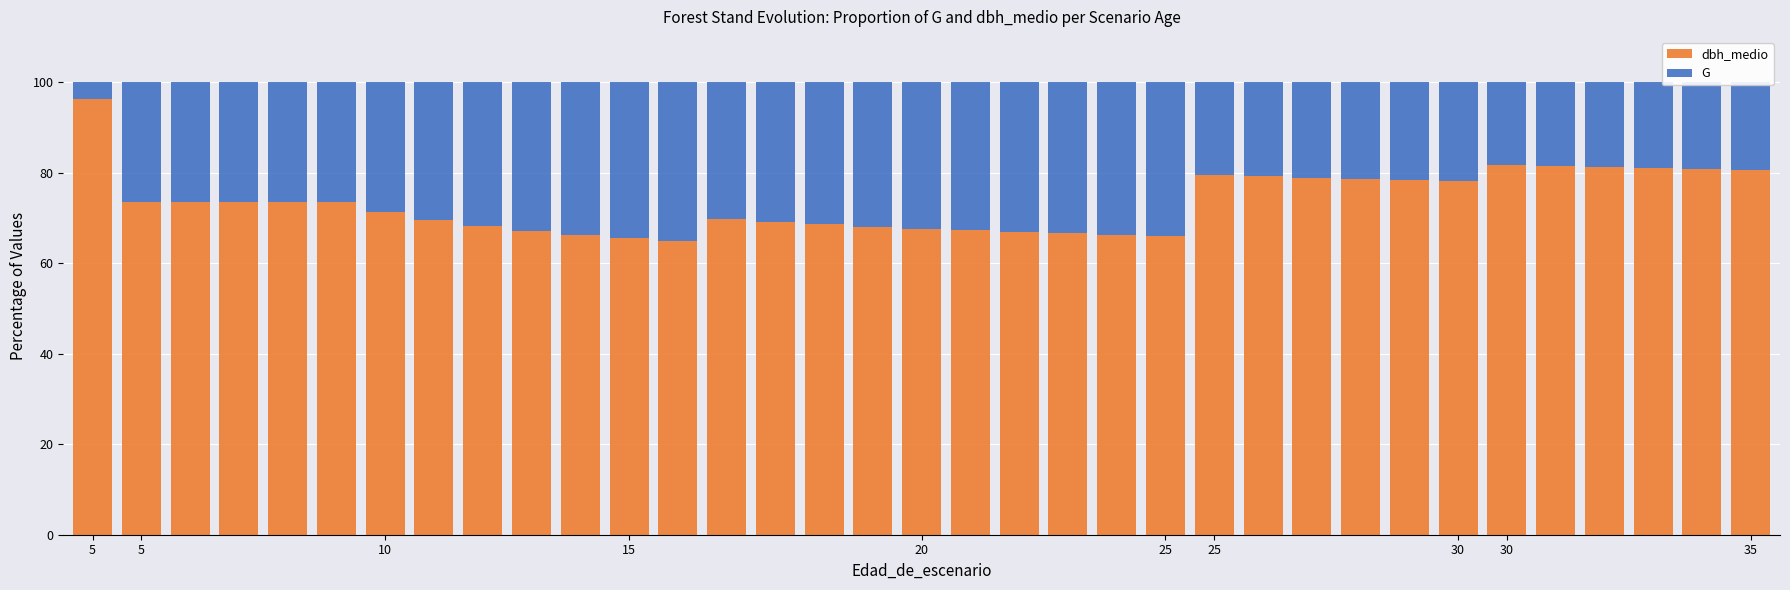

How many values in the dbh_medio series exceed 73?

18